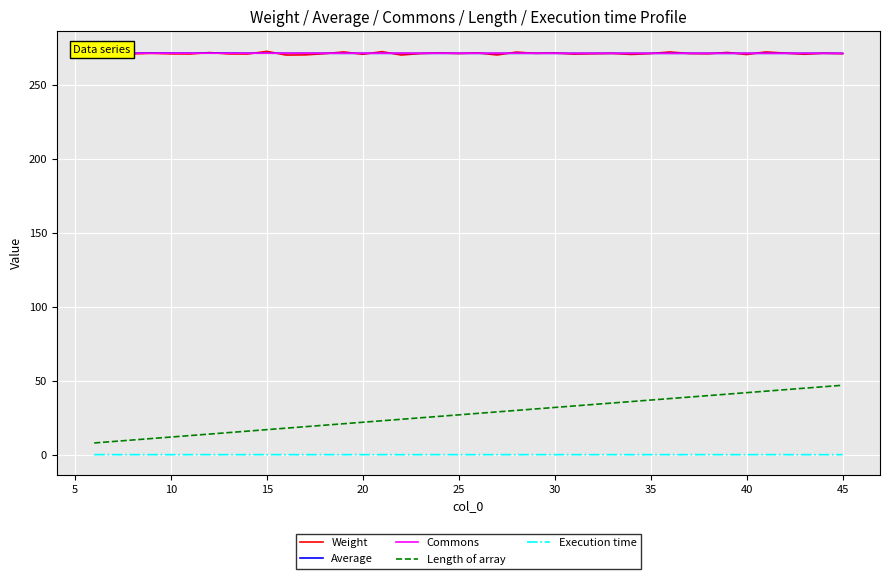

What is the highest value of the Weight series?

272.7